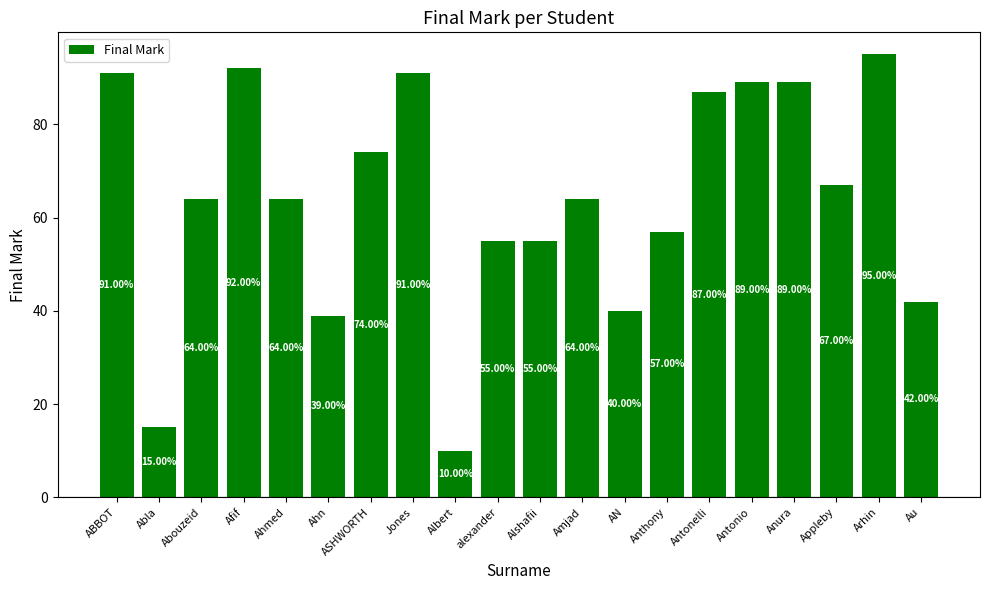

Is it true that the value at Arhin is 41?

False